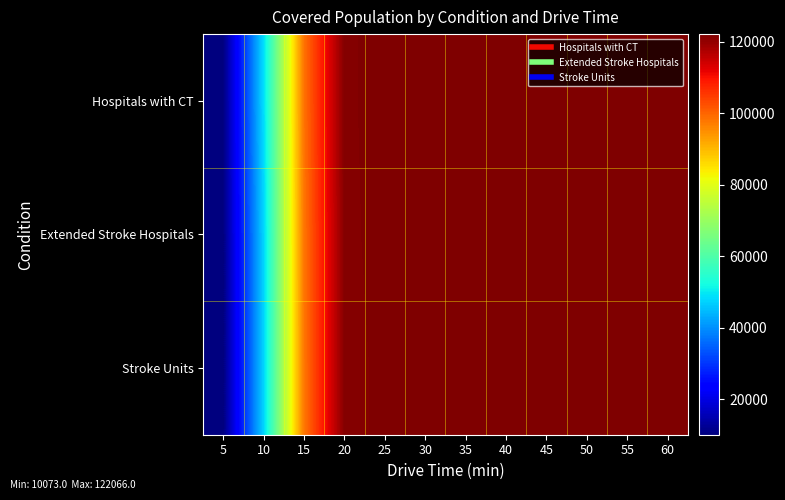

Which series has the largest total across all categories?

Hospitals with CT